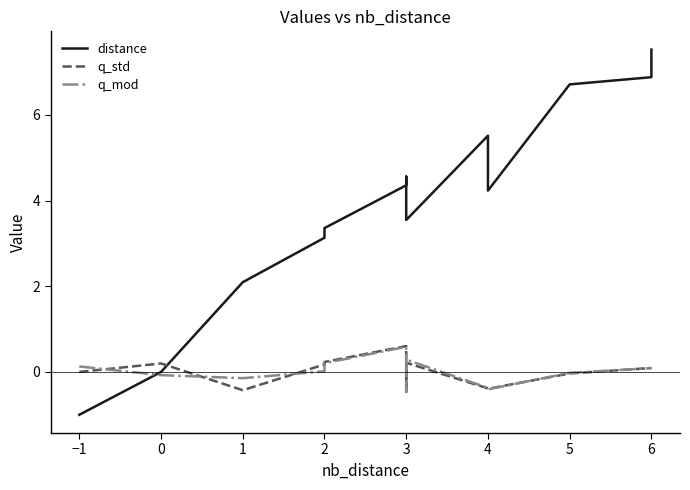

At which label does q_std first exceed 0?

−1